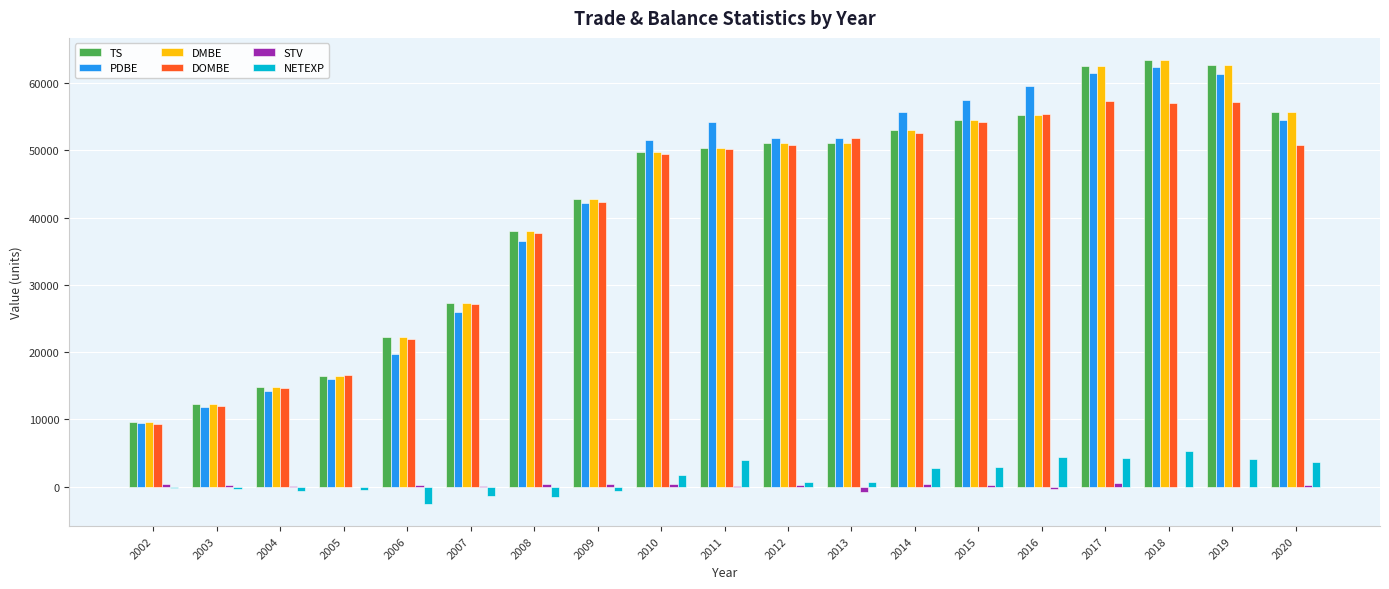

What is the sum of all TS values?

792912.9